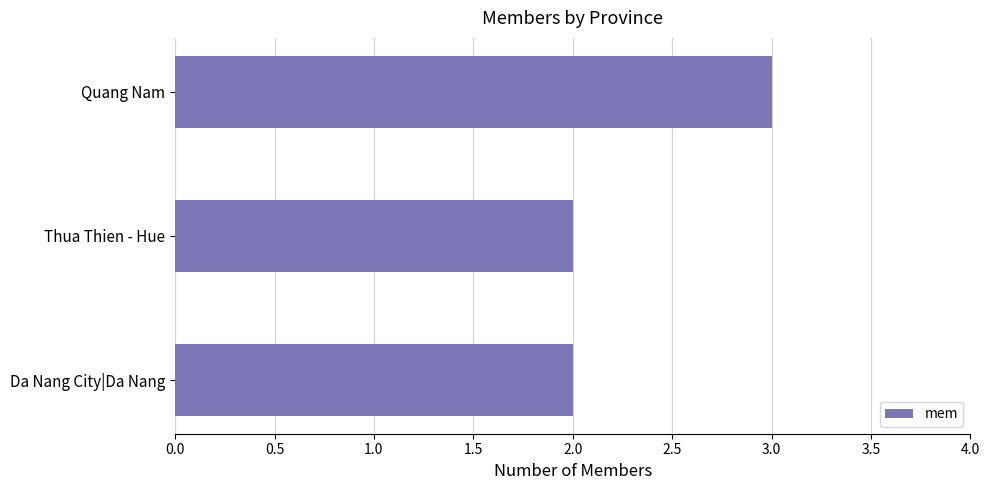

What is the difference between the maximum and minimum values?

1